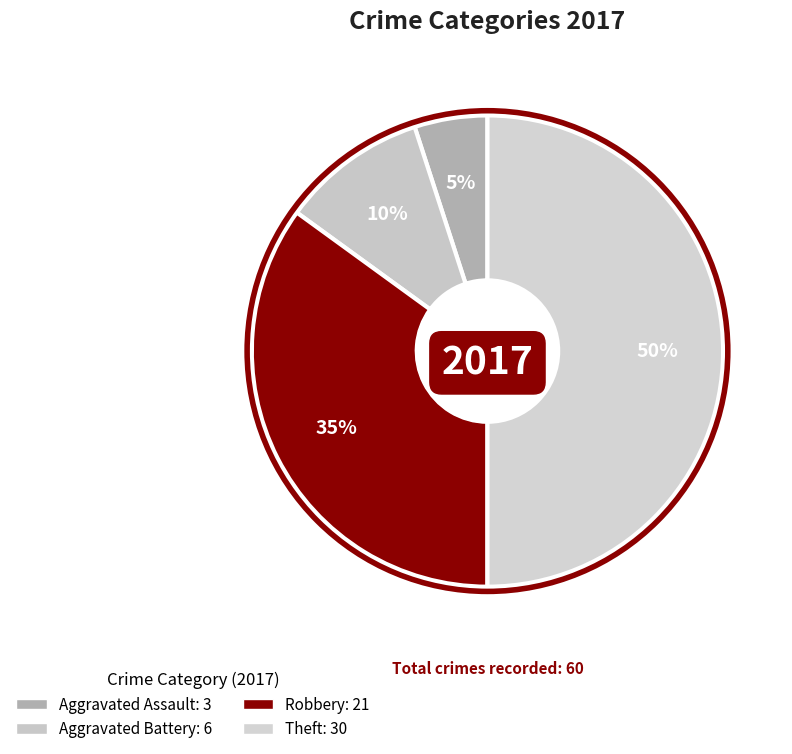

How many slices are in this pie chart?

4